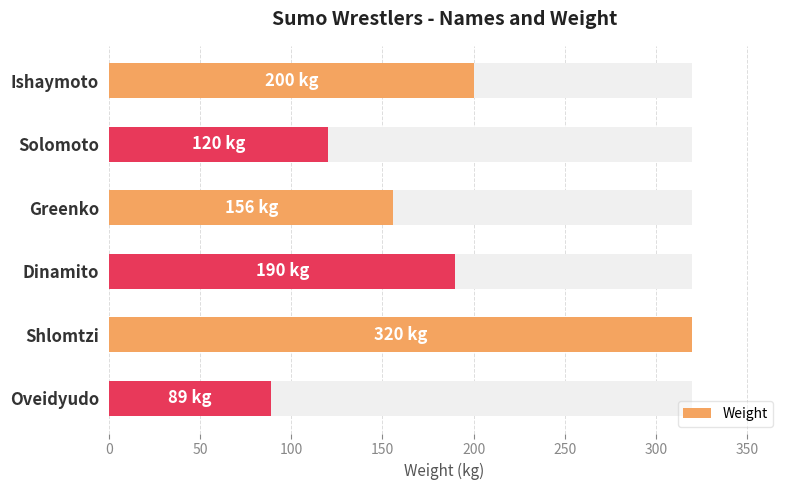

What is the value of the 2nd bar from the left?

120